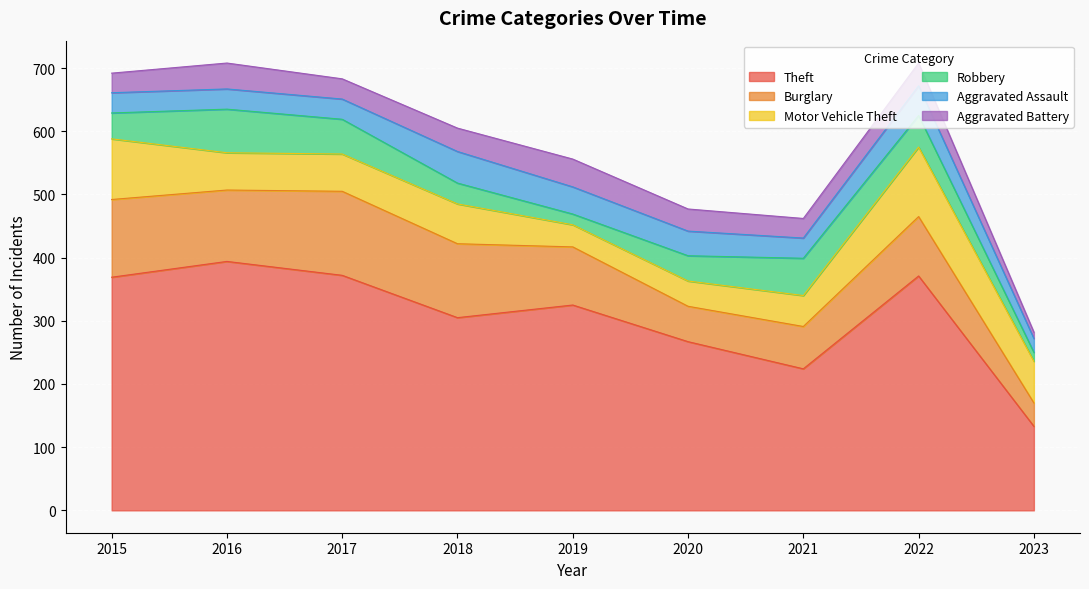

Reading left to right, extract all data points from this chart.

Theft: 2015=369	2016=394	2017=372	2018=305	2019=325	2020=267	2021=224	2022=371	2023=133
Burglary: 2015=123	2016=113	2017=133	2018=117	2019=92	2020=56	2021=67	2022=94	2023=37
Motor Vehicle Theft: 2015=96	2016=59	2017=59	2018=63	2019=35	2020=40	2021=49	2022=110	2023=66
Robbery: 2015=41	2016=69	2017=55	2018=33	2019=17	2020=40	2021=59	2022=50	2023=14
Aggravated Assault: 2015=32	2016=32	2017=32	2018=50	2019=43	2020=39	2021=32	2022=47	2023=22
Aggravated Battery: 2015=31	2016=41	2017=32	2018=37	2019=44	2020=35	2021=31	2022=36	2023=10